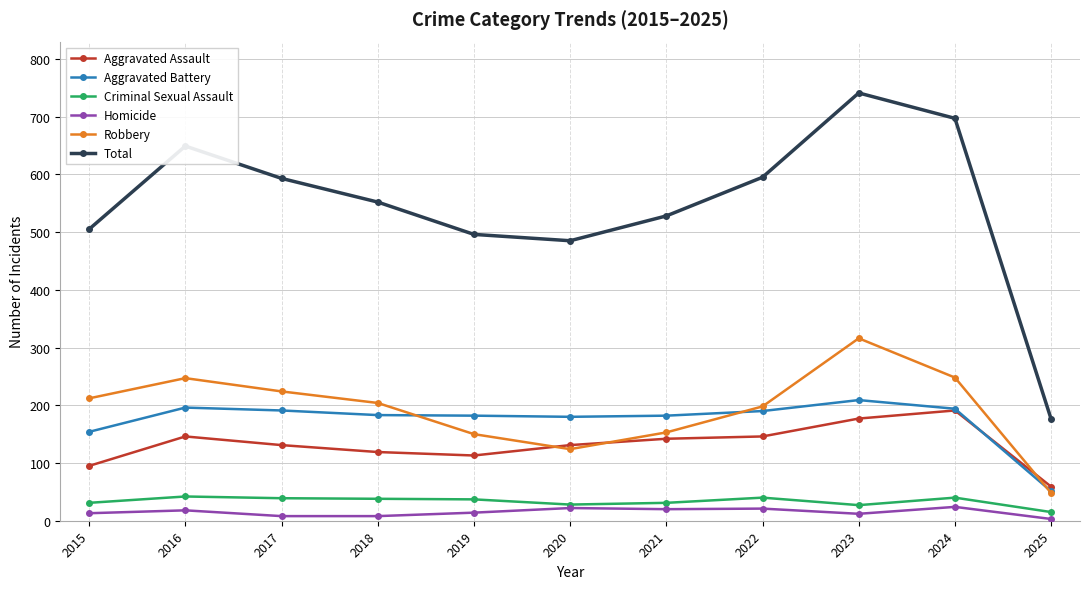

Which series changed the most between 2020 and 2023?

Total